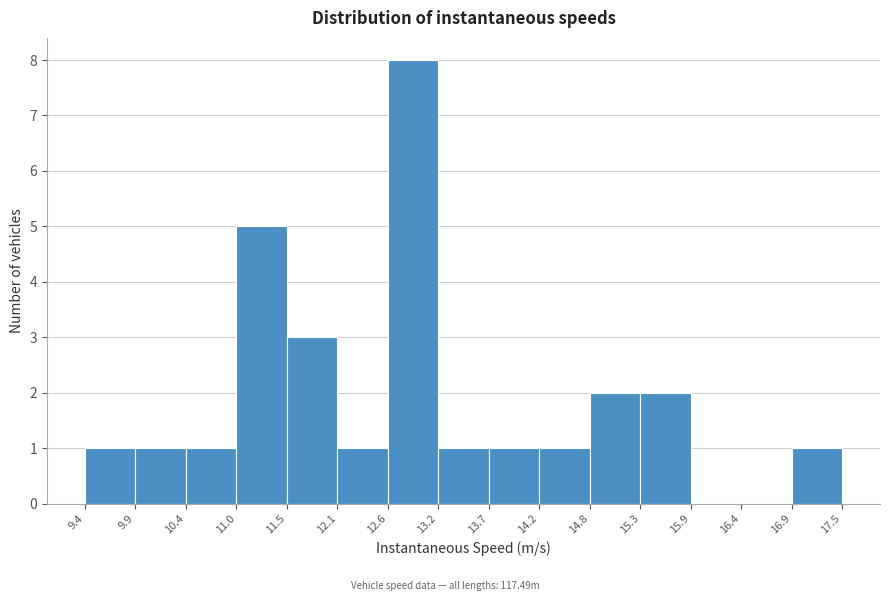

Reading left to right, list every bar in this chart as the range it spans on the x-axis followed by its height. The values are not printed on the chart, so give them approximately, as read against the axis.

9.4 to 9.9: 1
9.9 to 10.4: 1
10.4 to 11.0: 1
11.0 to 11.5: 5
11.5 to 12.1: 3
12.1 to 12.6: 1
12.6 to 13.2: 8
13.2 to 13.7: 1
13.7 to 14.2: 1
14.2 to 14.8: 1
14.8 to 15.3: 2
15.3 to 15.9: 2
15.9 to 16.4: 0
16.4 to 16.9: 0
16.9 to 17.5: 1